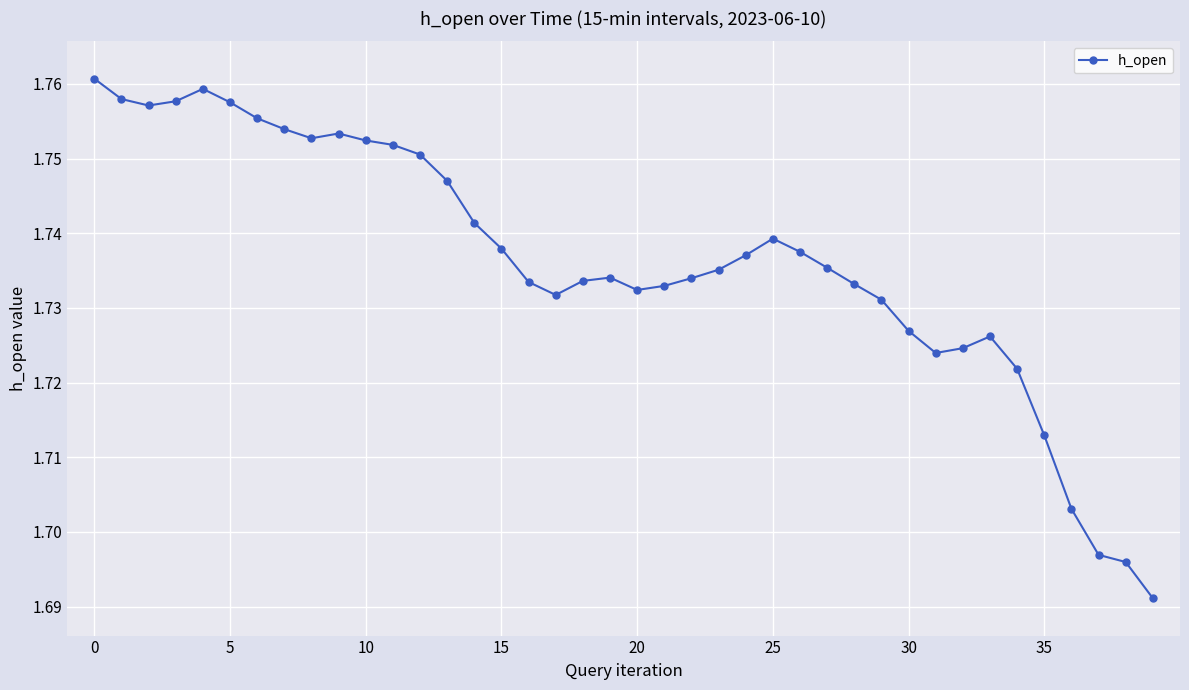

Count the values in the range 1 to 2.

40